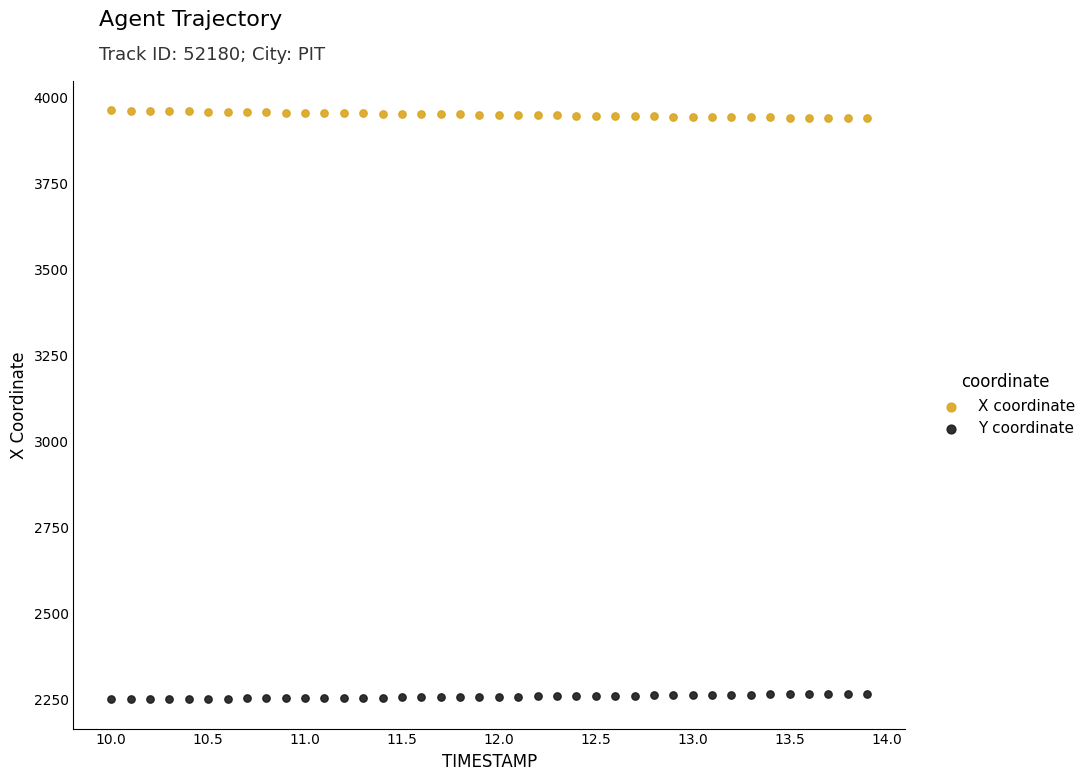

Which series reaches the maximum Y coordinate?

X coordinate